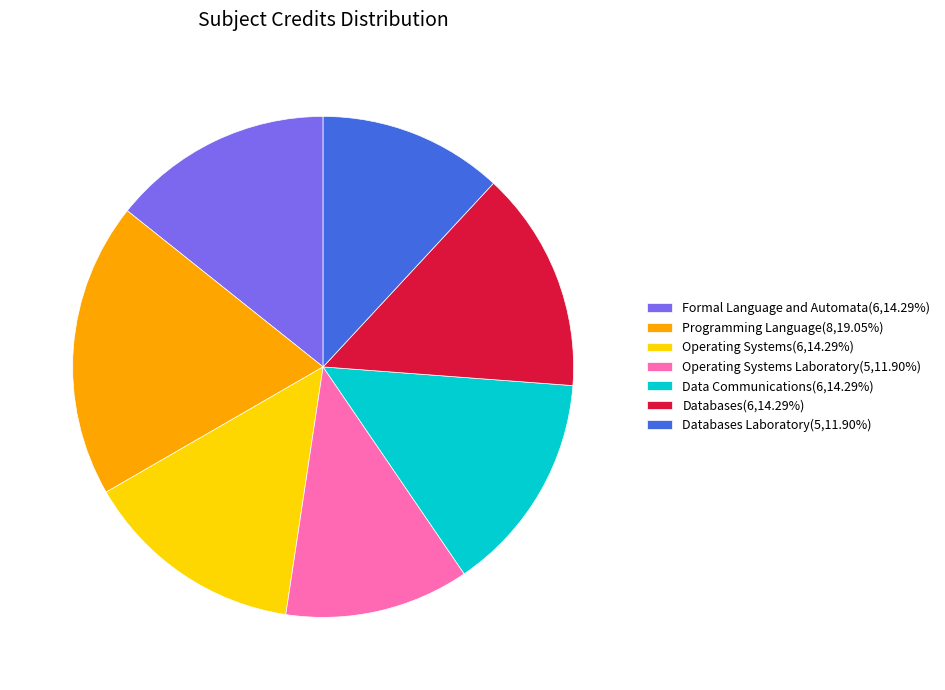

Is the sum of Databases Laboratory(5,11.90%) and Operating Systems Laboratory(5,11.90%) greater than half?

No